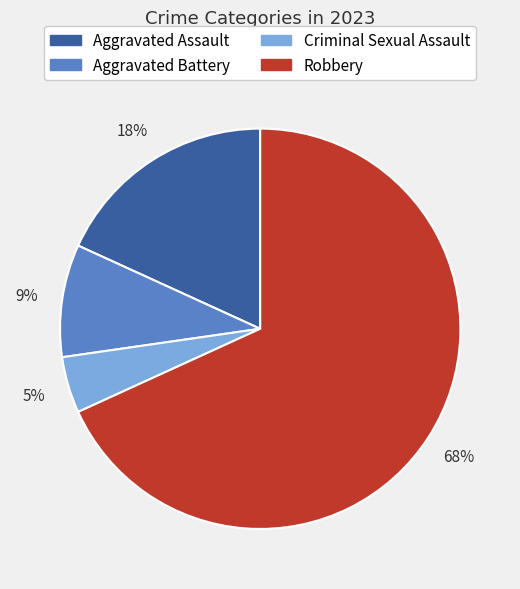

Count the number of slices in the pie.

4